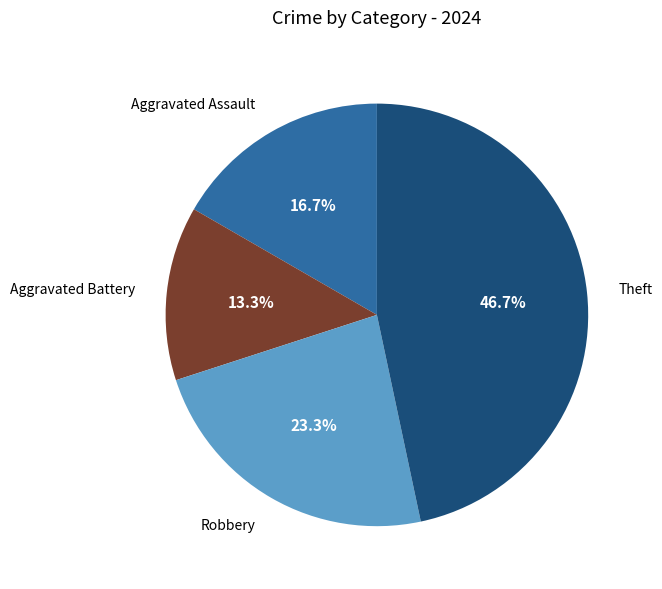

Does any single category account for the majority?

No